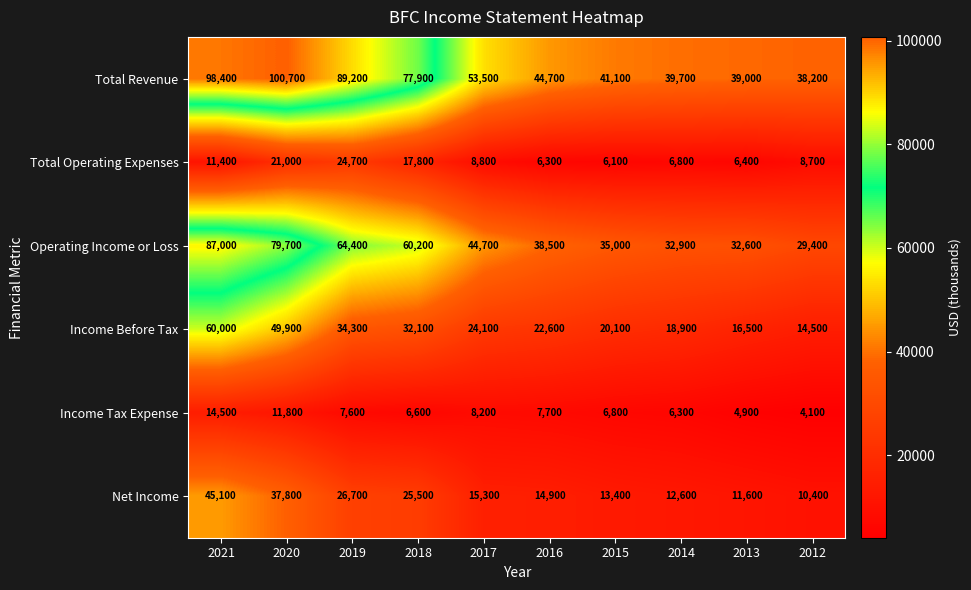

Which series has the largest total across all categories?

Total Revenue